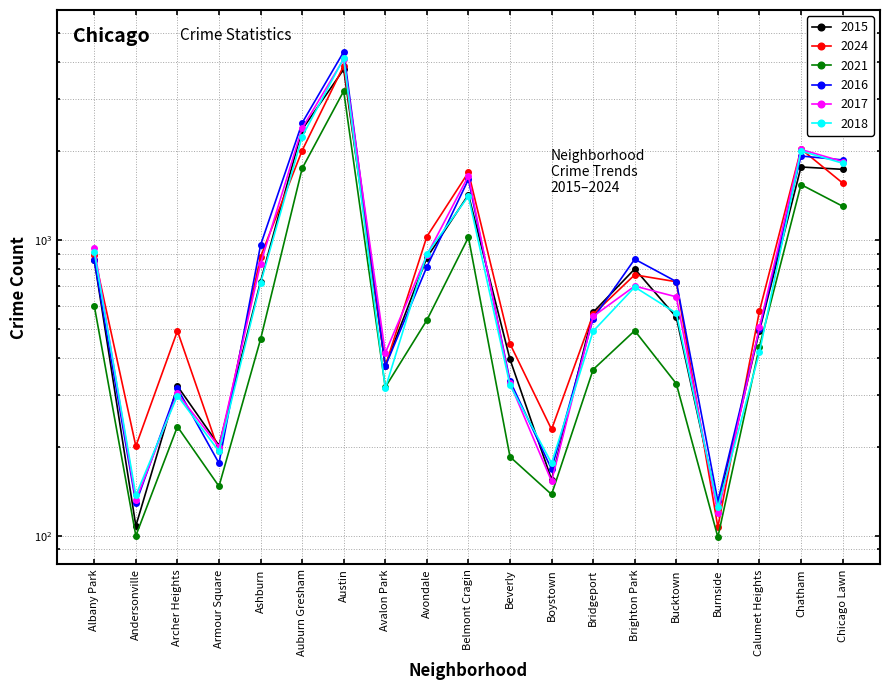

Which category has the lowest value across all series?

Burnside